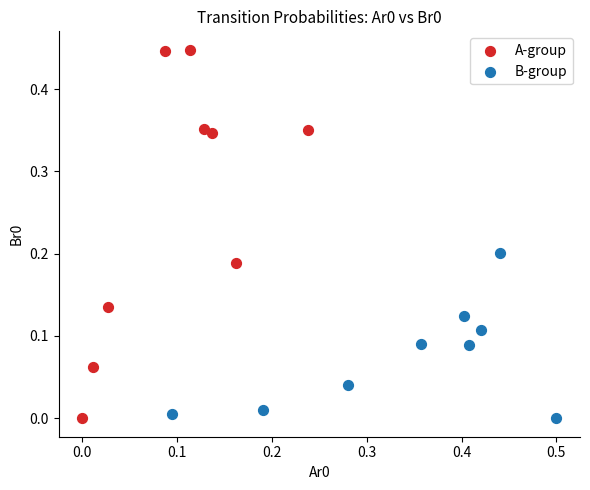

Which series has the largest Y range (max minus min)?

A-group